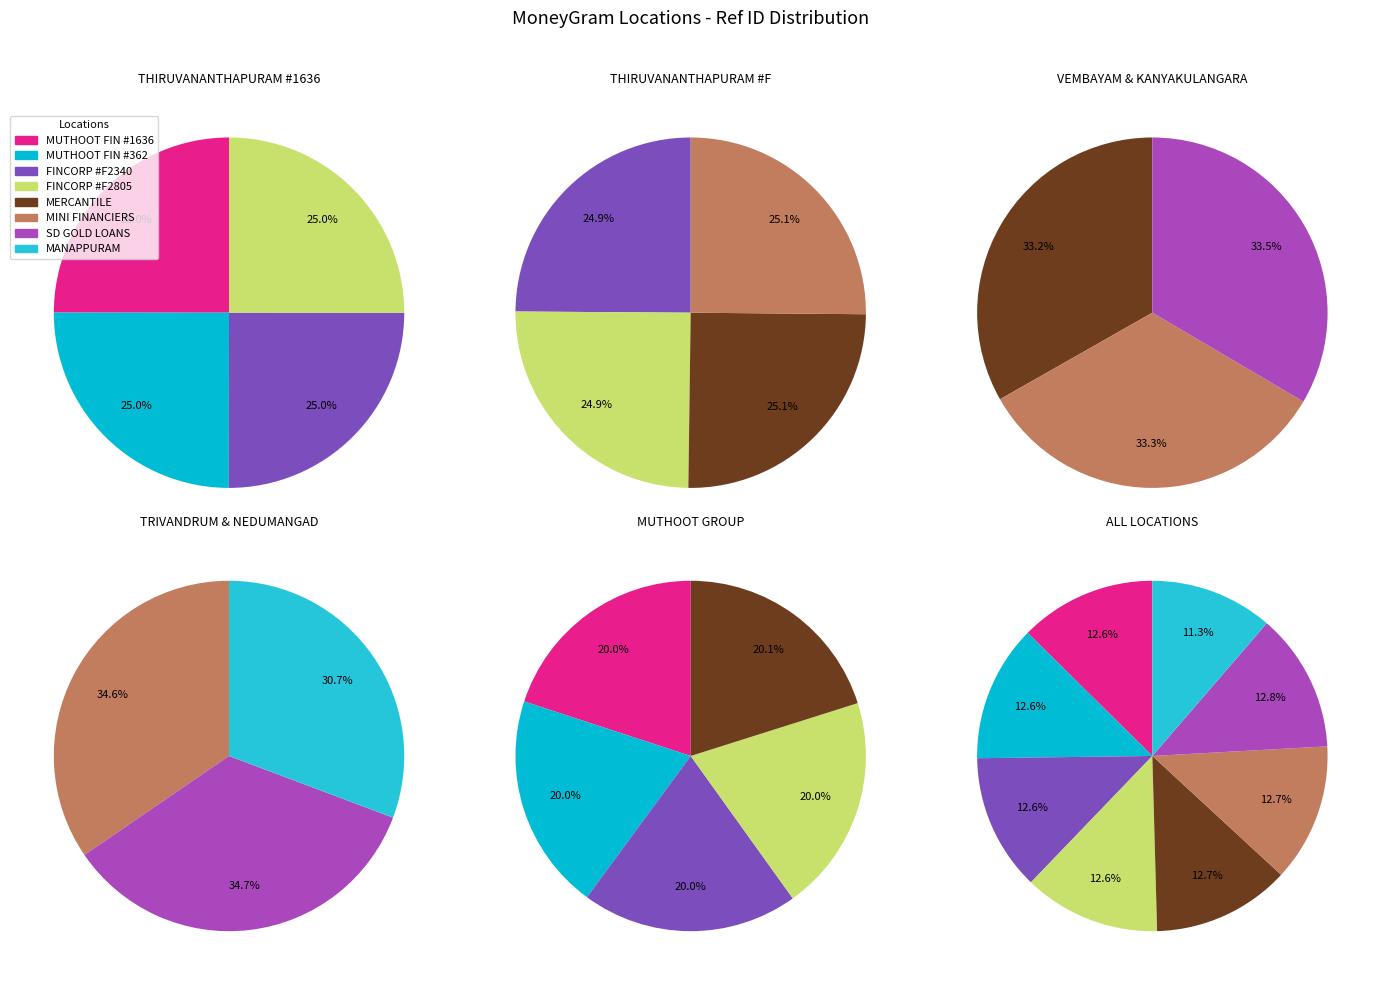

To the nearest percent, what is the difference between the largest and smallest slice percentages?

1%